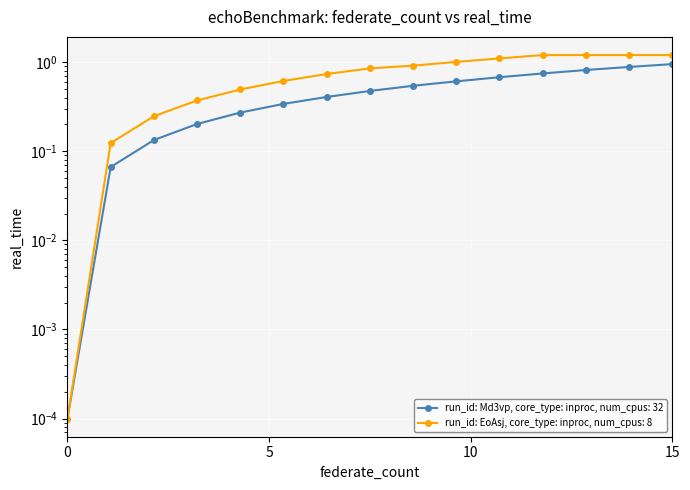

What are all the series names shown in the legend?

run_id: Md3vp, core_type: inproc, num_cpus: 32, run_id: EoAsj, core_type: inproc, num_cpus: 8